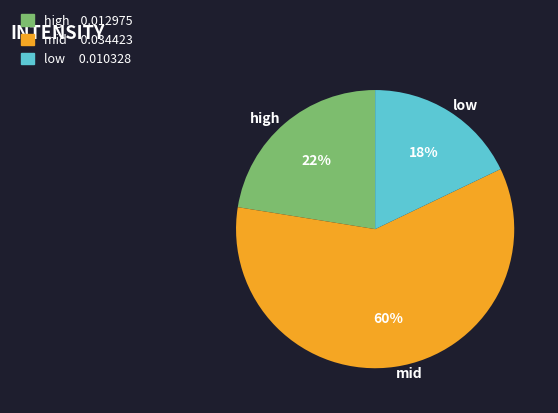

Is the sum of high and low greater than half?

No